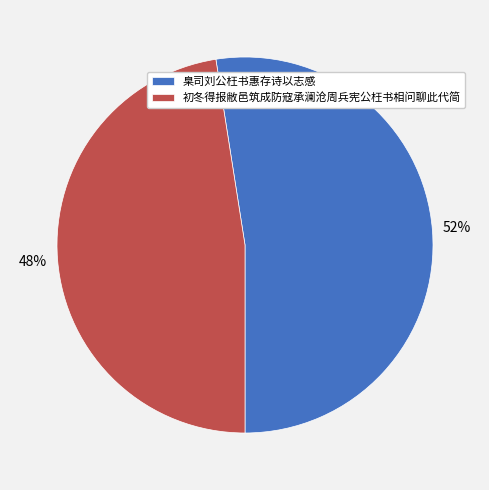

To the nearest percent, what percentage of the pie is 臬司刘公枉书惠存诗以志感?

52%